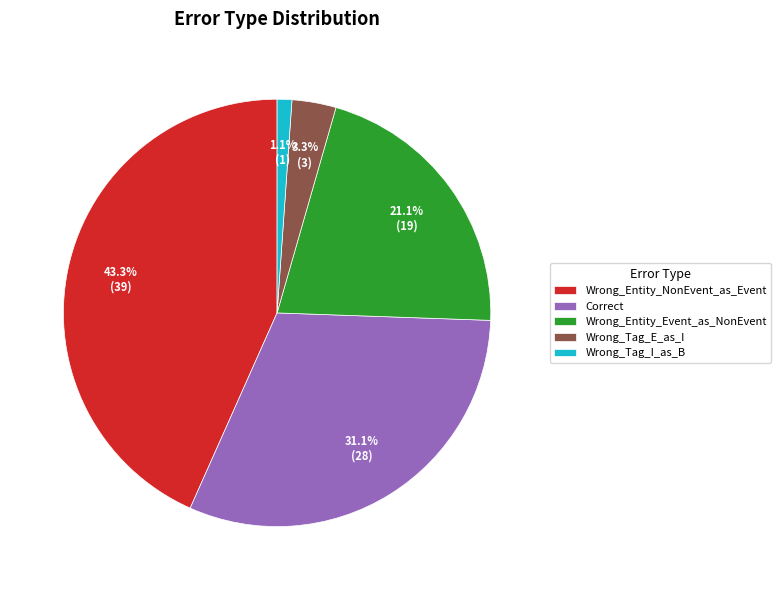

What is the total percentage of Wrong_Tag_E_as_I and Wrong_Entity_Event_as_NonEvent?

24.4%